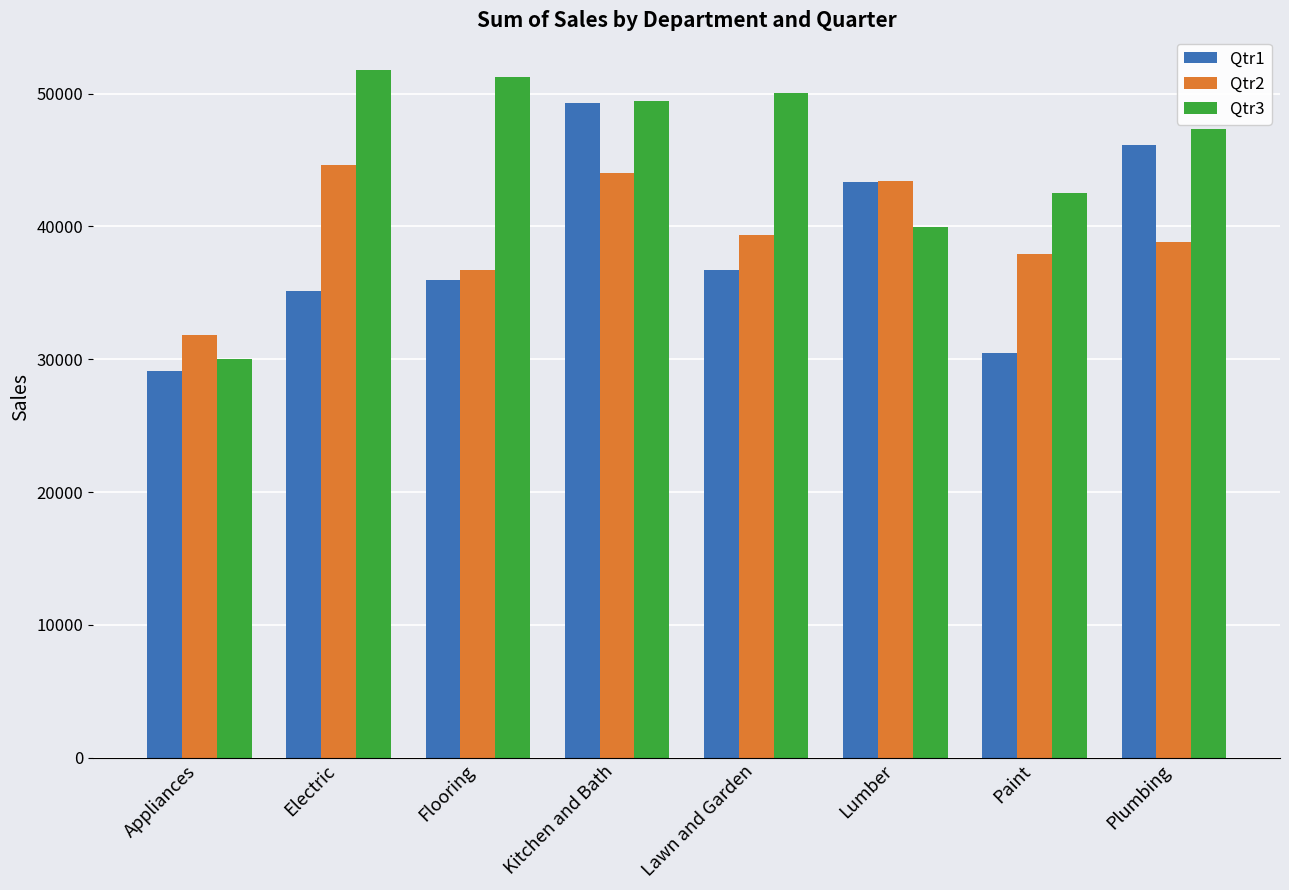

What is the difference between the maximum and second lowest values in the Qtr2 series?

7929.5